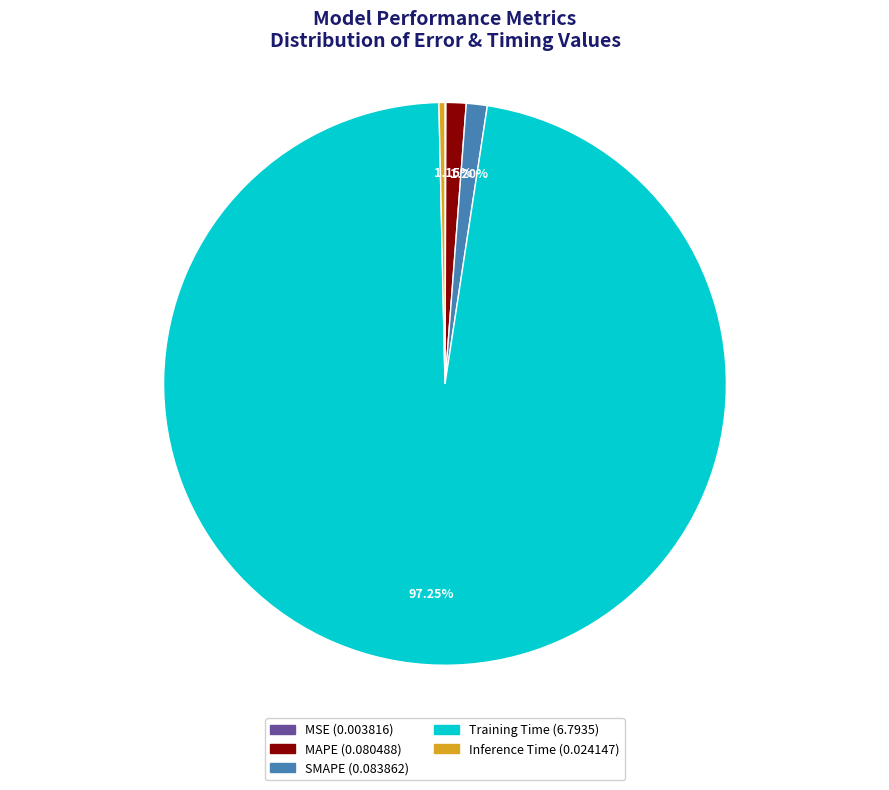

Between Inference Time and SMAPE, which is larger?

SMAPE